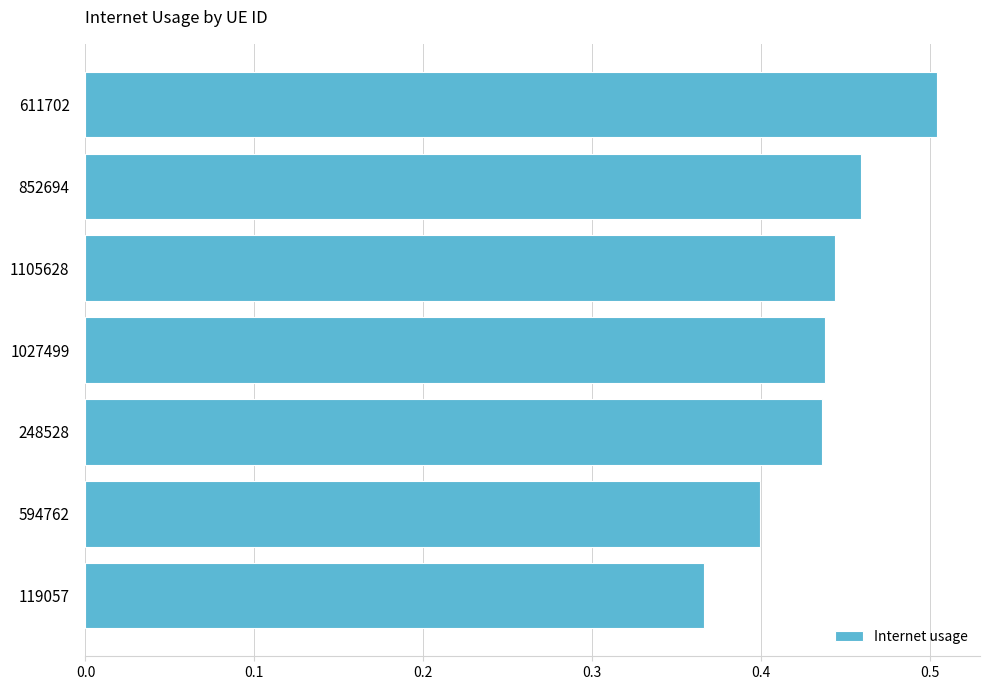

Between 248528 and 119057, which is larger?

248528